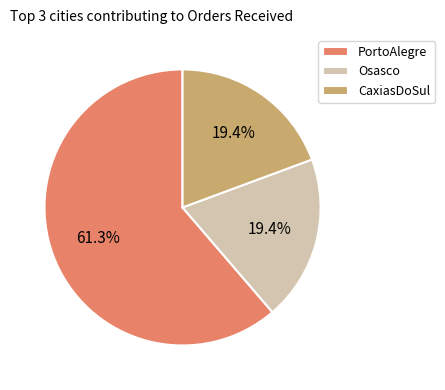

What is the largest slice in the pie chart?

PortoAlegre